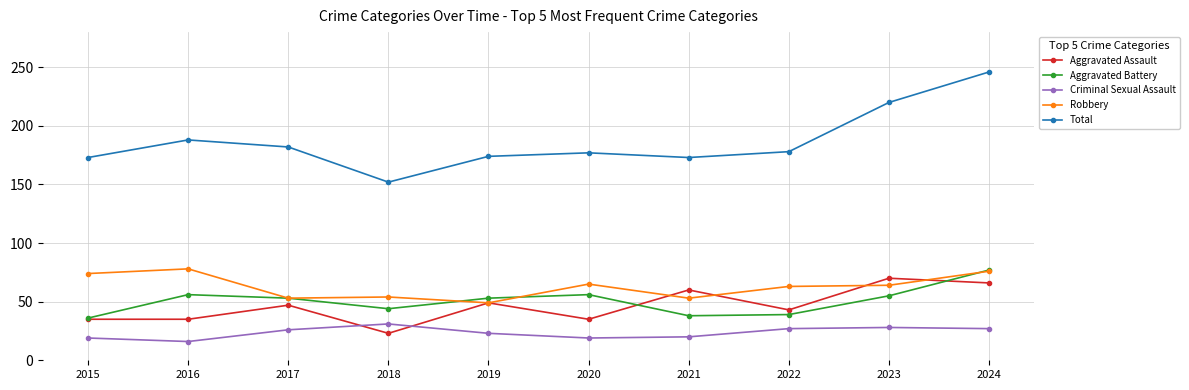

At which category is the sum across all series the highest?

2024